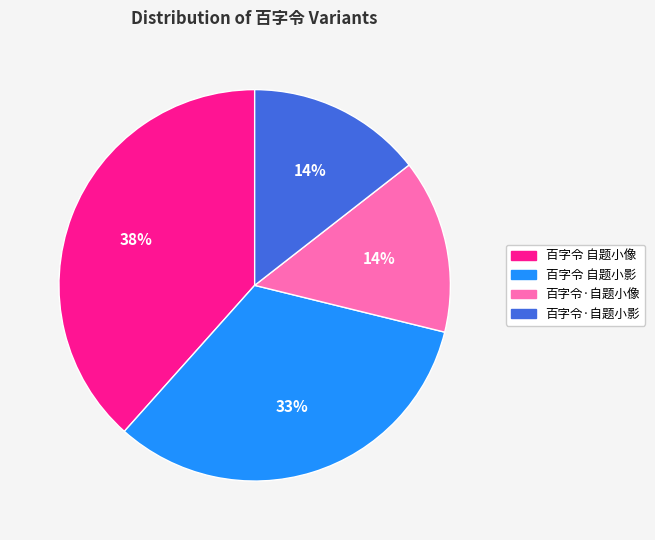

Approximately how many times larger is the value at 百字令 自题小像 compared to 百字令·自题小影?

2.7